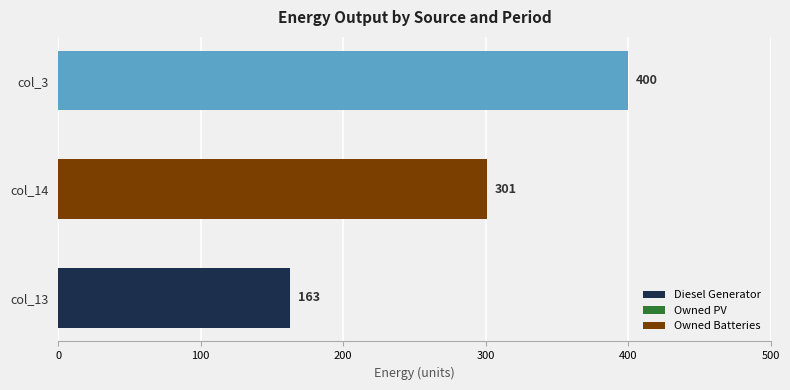

How many distinct data groups are displayed?

2